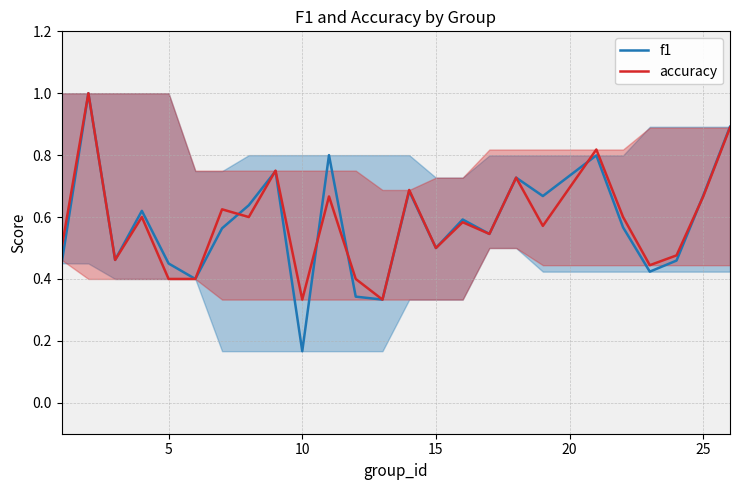

Which series has the widest spread of values?

f1